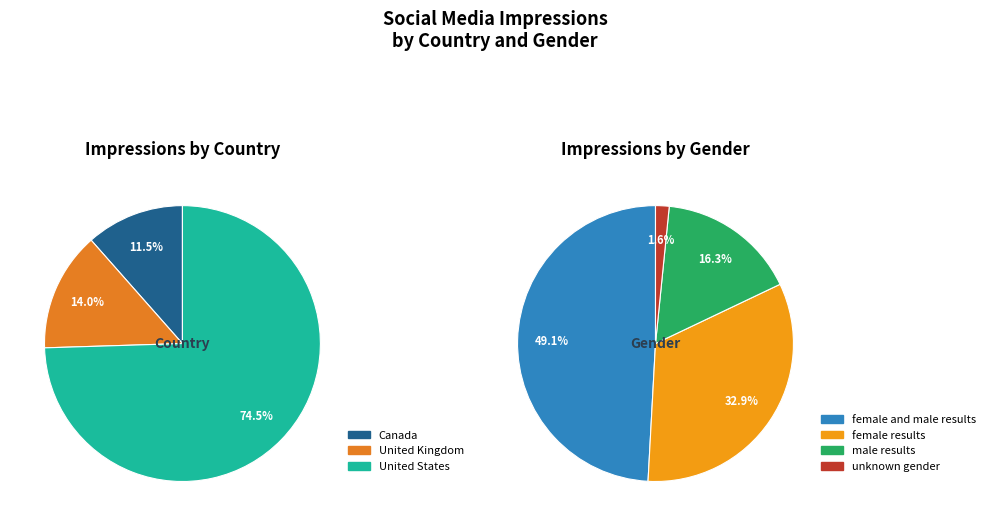

Is it true that Canada is 11% of the pie?

True